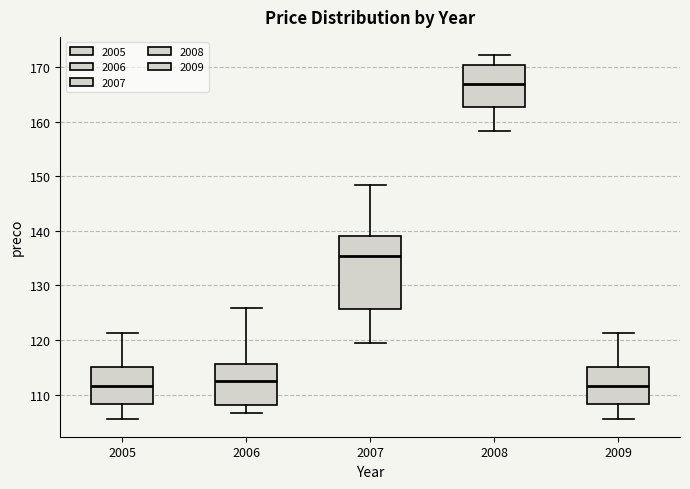

Where is the lower edge of the box at x = 2005 on the y-axis? The values are not printed on the chart, so give them approximately, as read against the axis.

108